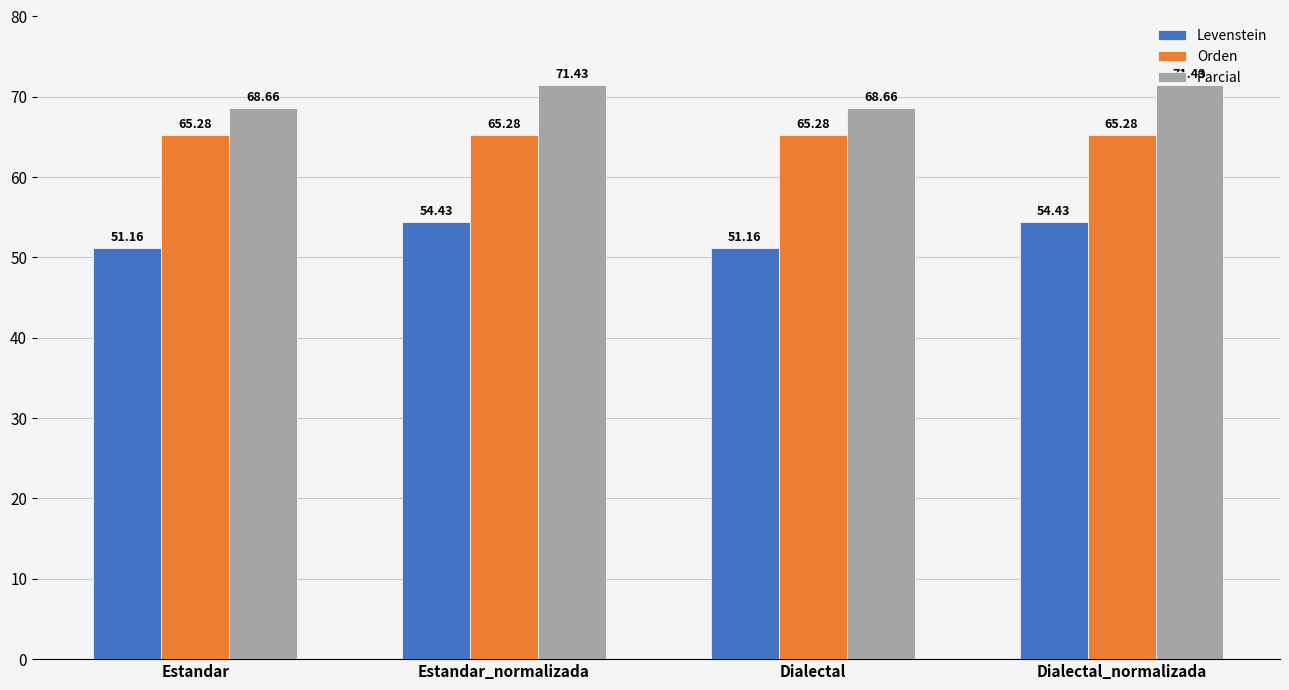

What is the maximum value for Orden?

65.3